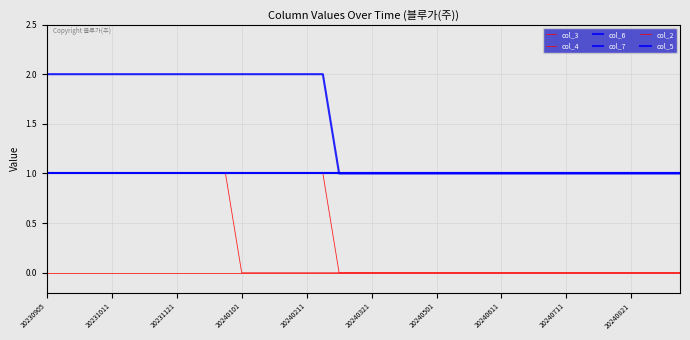

Where is col_3 nearest to the value 0?

18